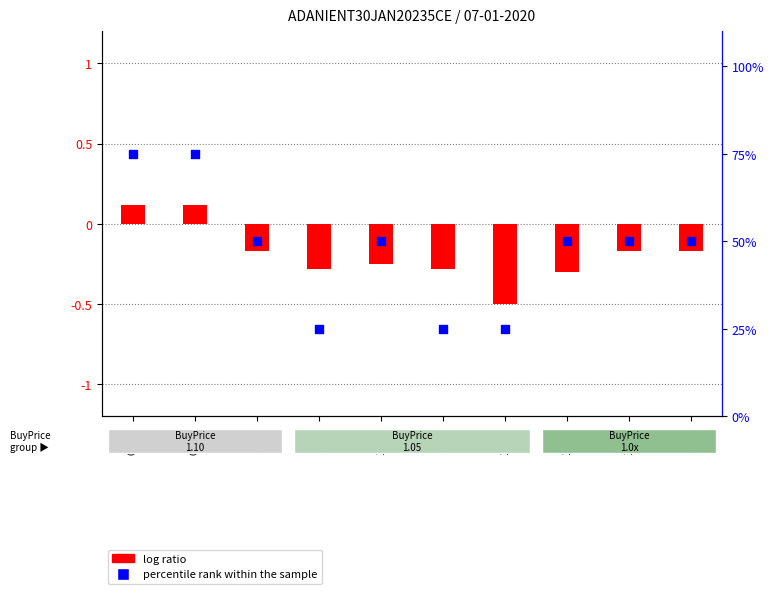

Is the value of percentile rank within the sample at 10:23 greater than the value of log ratio at 10:07?

Yes